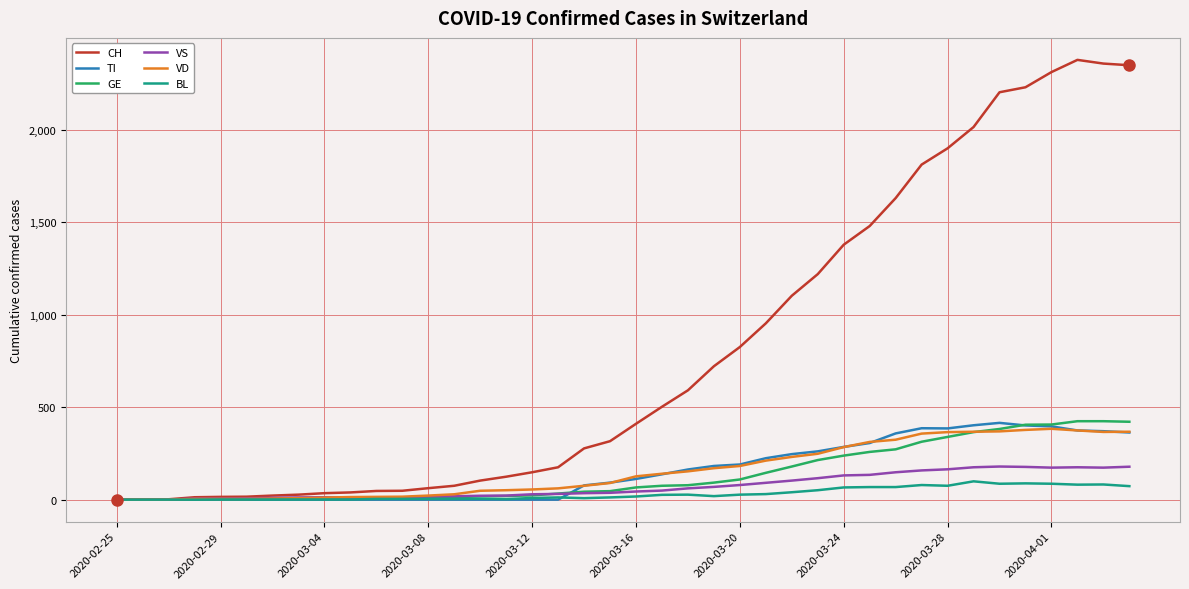

What is the average value of the TI series?

153